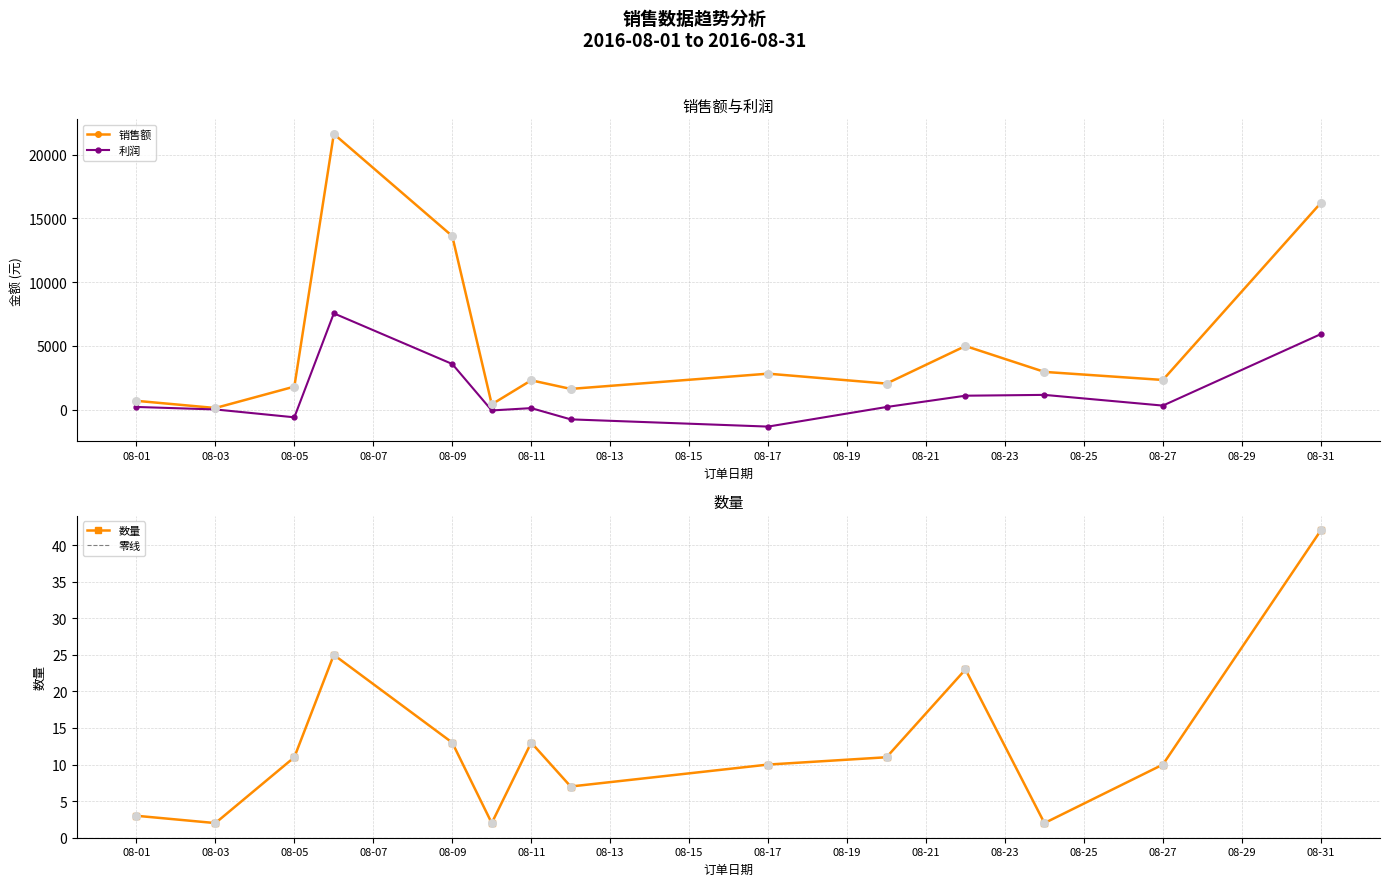

Which series contains the lowest Y value?

利润